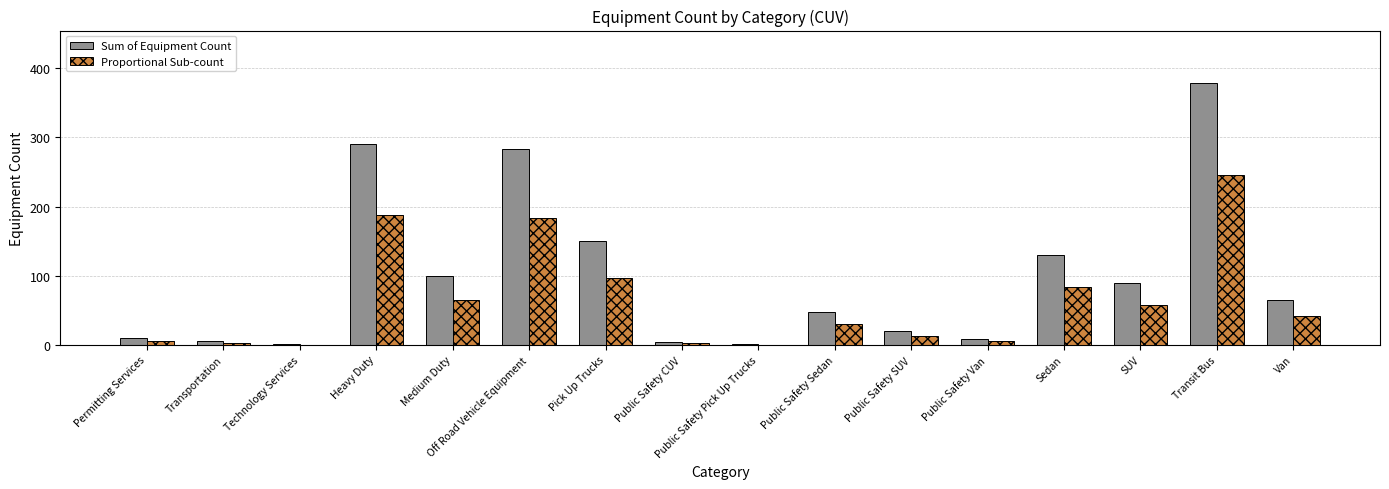

The Proportional Sub-count series shows 183 at Off Road Vehicle Equipment. True or false?

True